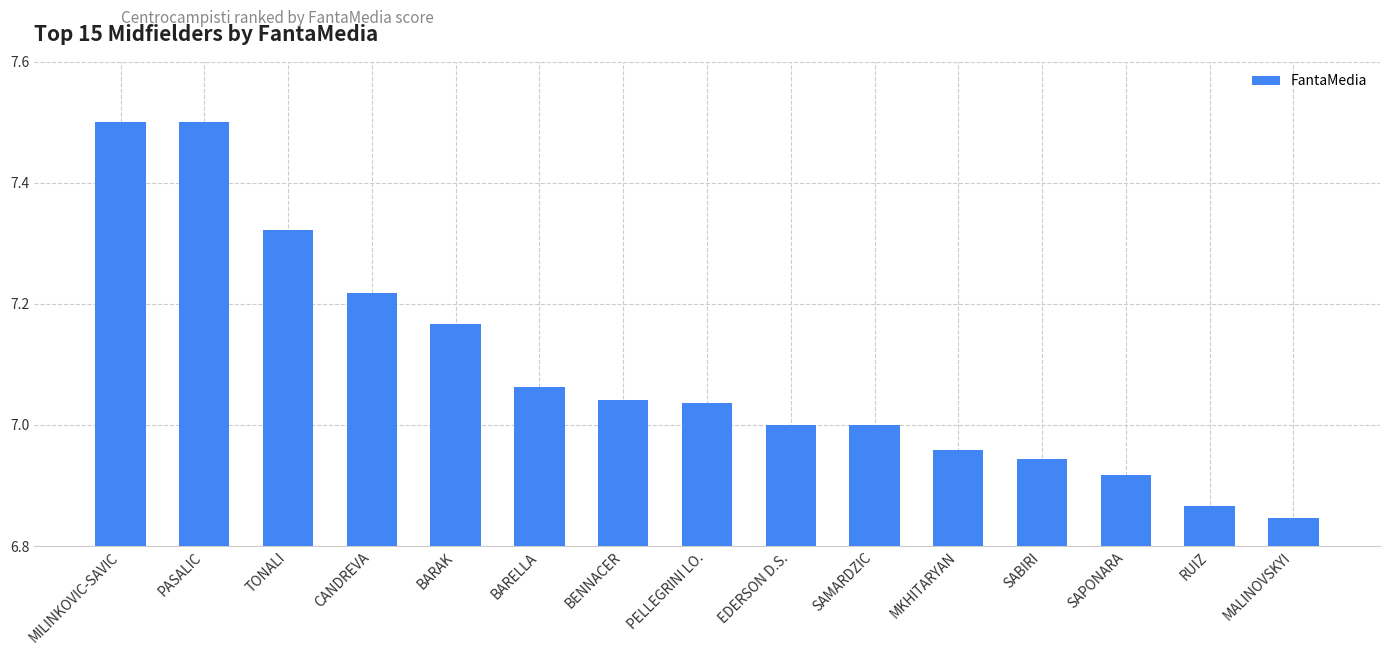

Is it true that the value at SABIRI is 10.8?

False